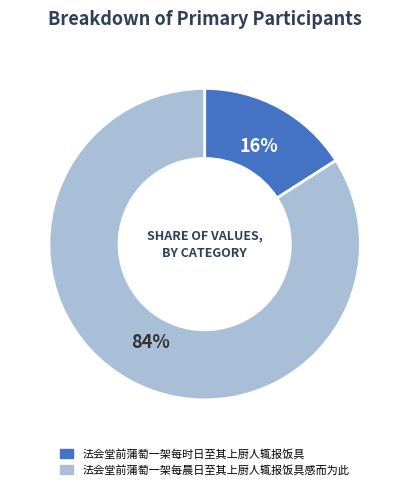

Is it true that 法会堂前蒲萄一架每时日至其上厨人辄报饭具 is 3% of the pie?

False